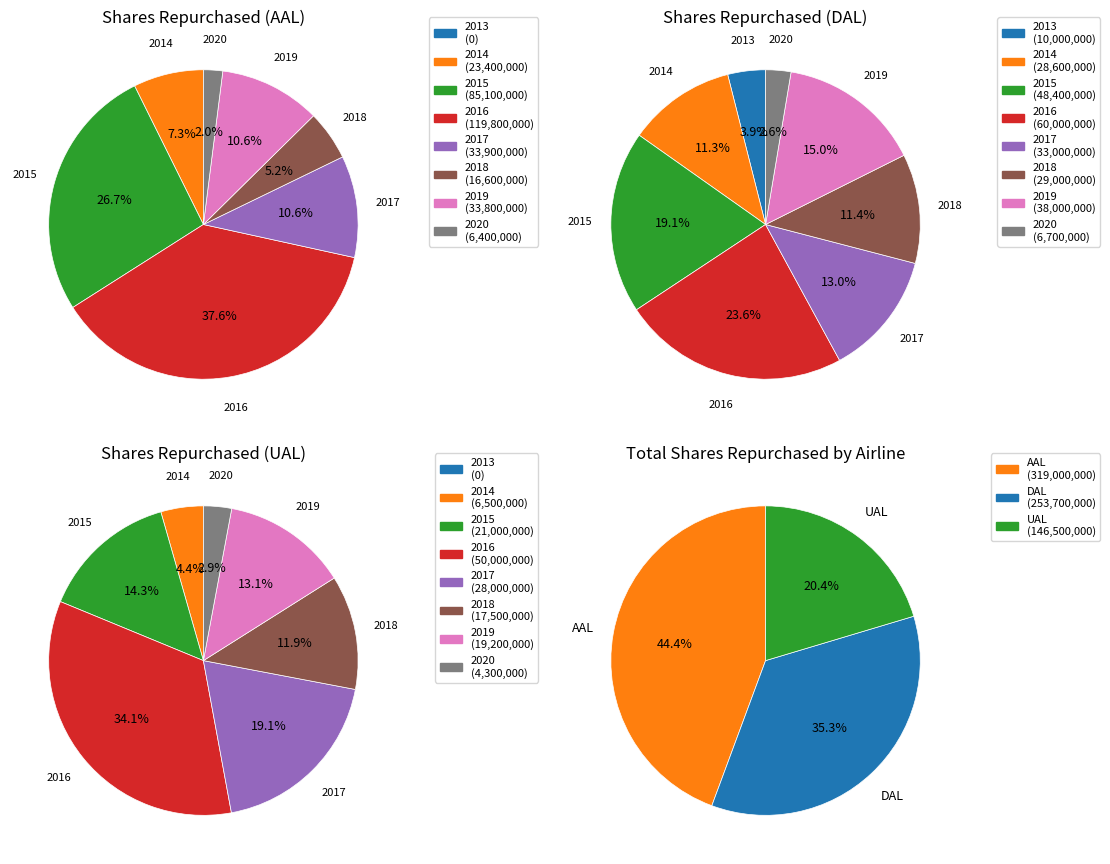

Combined, what portion of the pie is 2019 and 2015?

37.3%